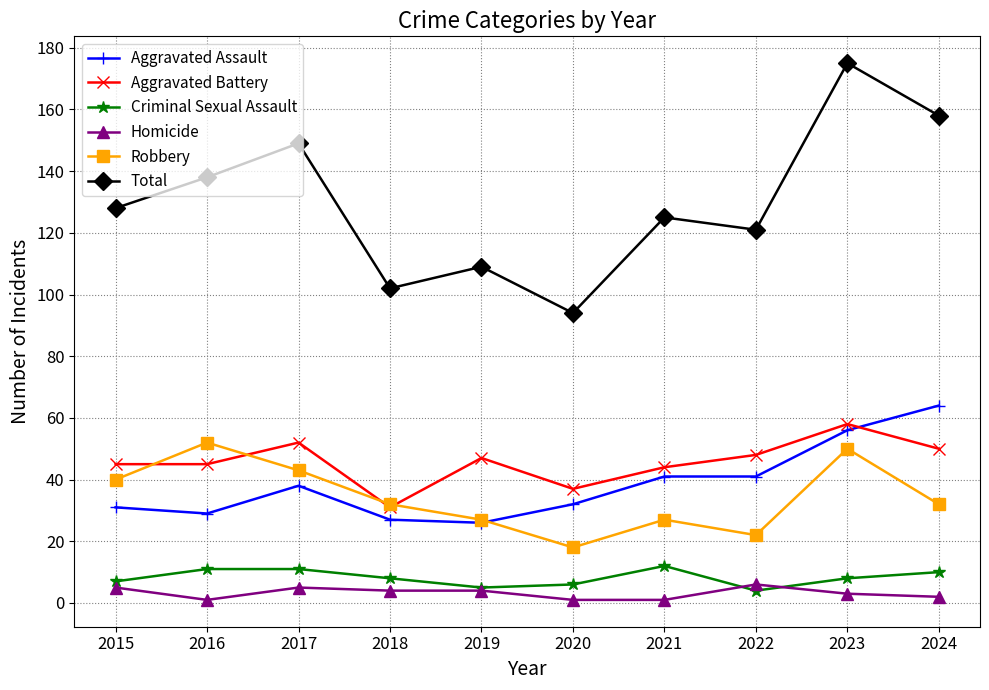

True or false: Homicide and Robbery intersect in this chart.

False